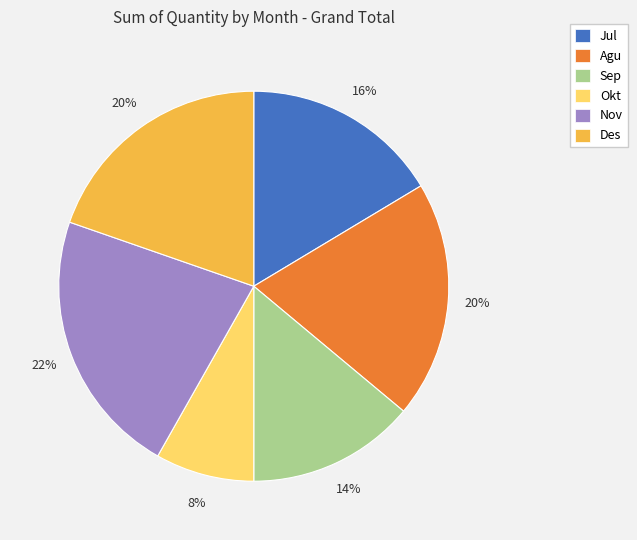

Is the sum of Sep and Des greater than half?

No